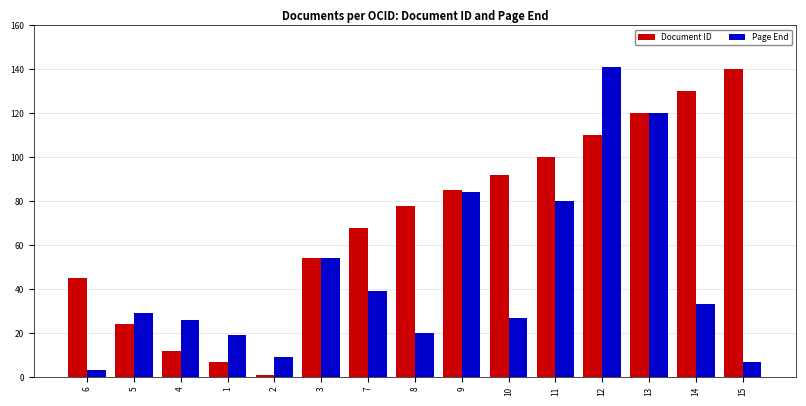

What is the difference between the maximum and minimum values in the Document ID series?

139